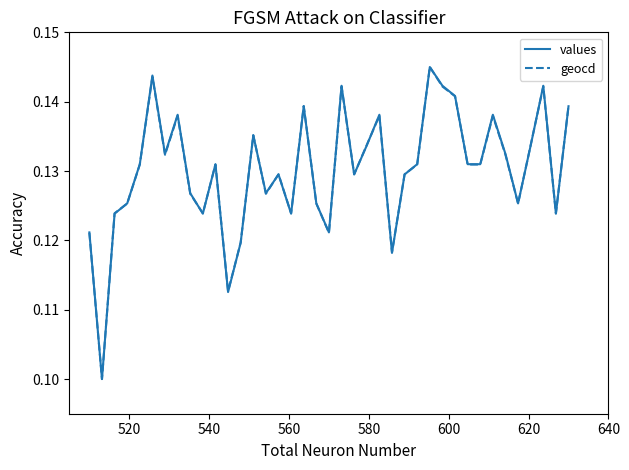

What are all the series names shown in the legend?

values, geocd